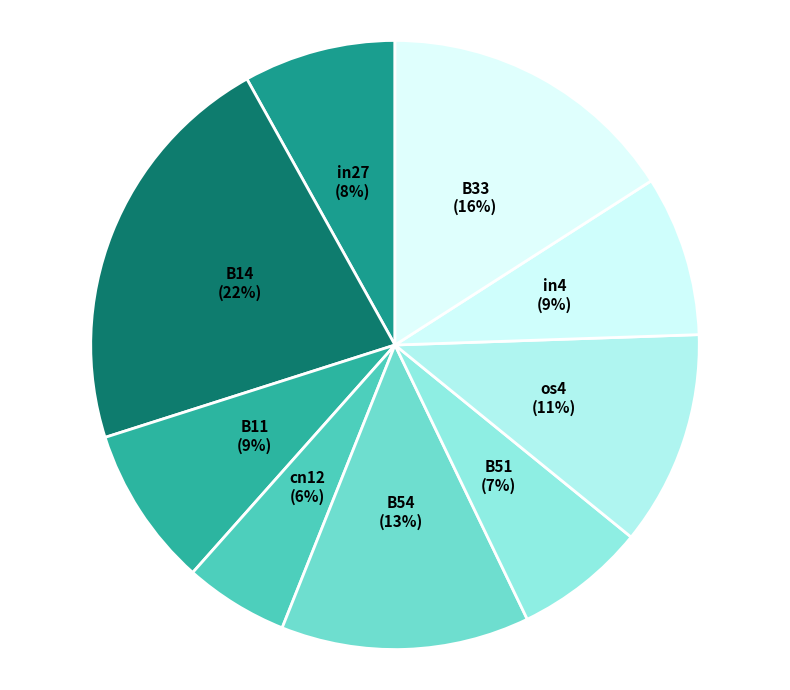

What percentage is the in4 slice, to the nearest percent?

9%